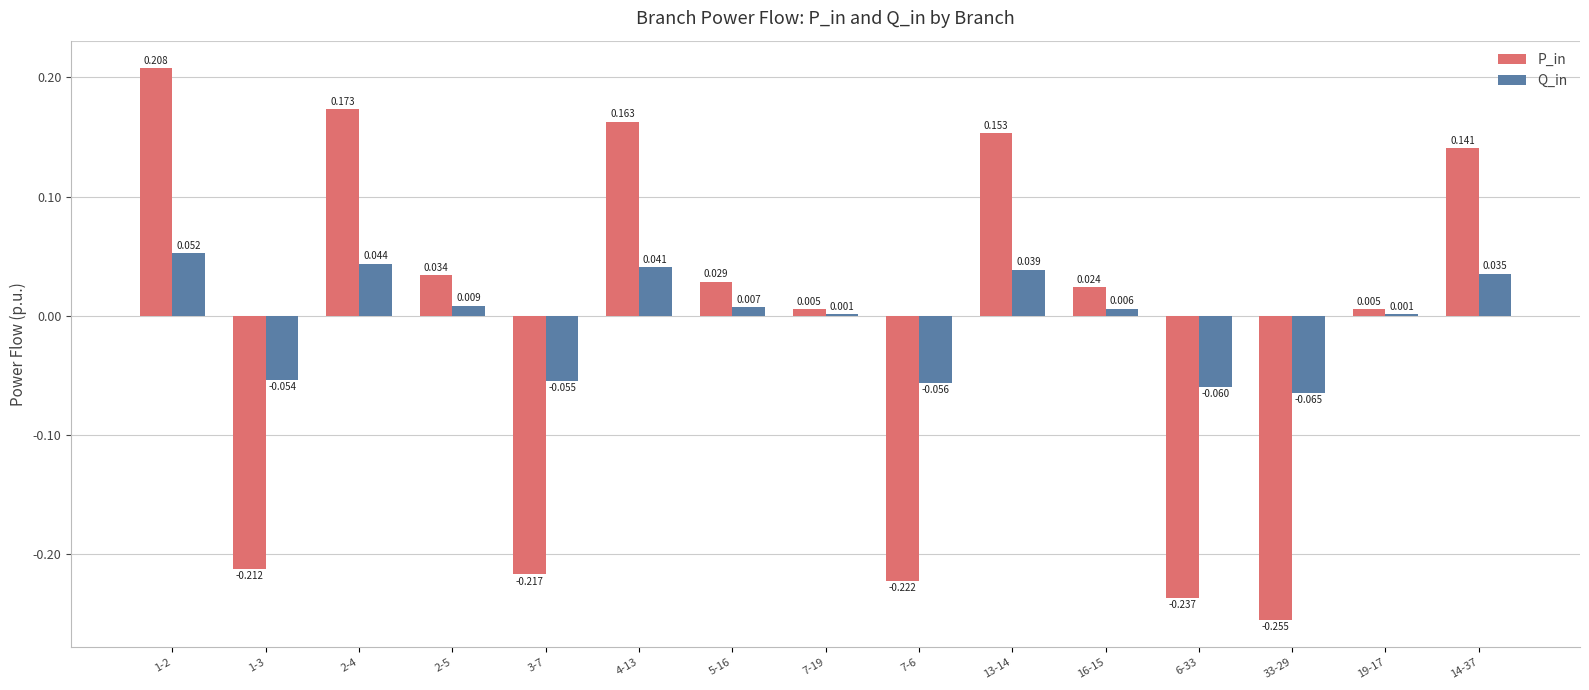

Which series changed the most between 4-13 and 16-15?

P_in